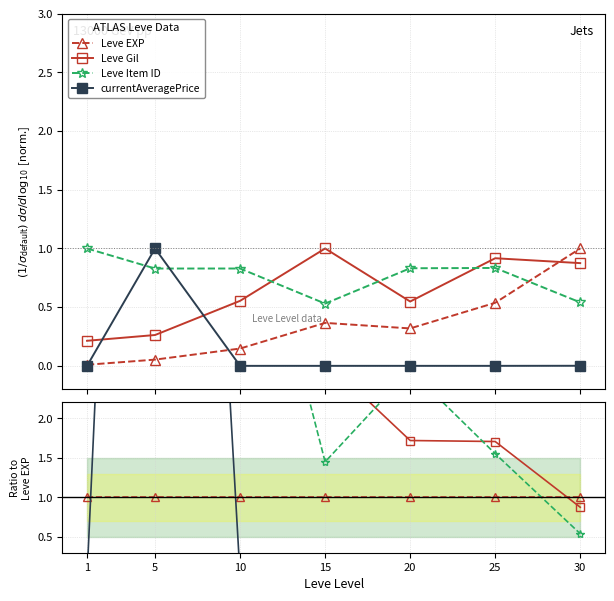

Rank the series by their maximum value, from highest to lowest.

Leve Item ID, Leve Gil, currentAveragePrice, Leve EXP